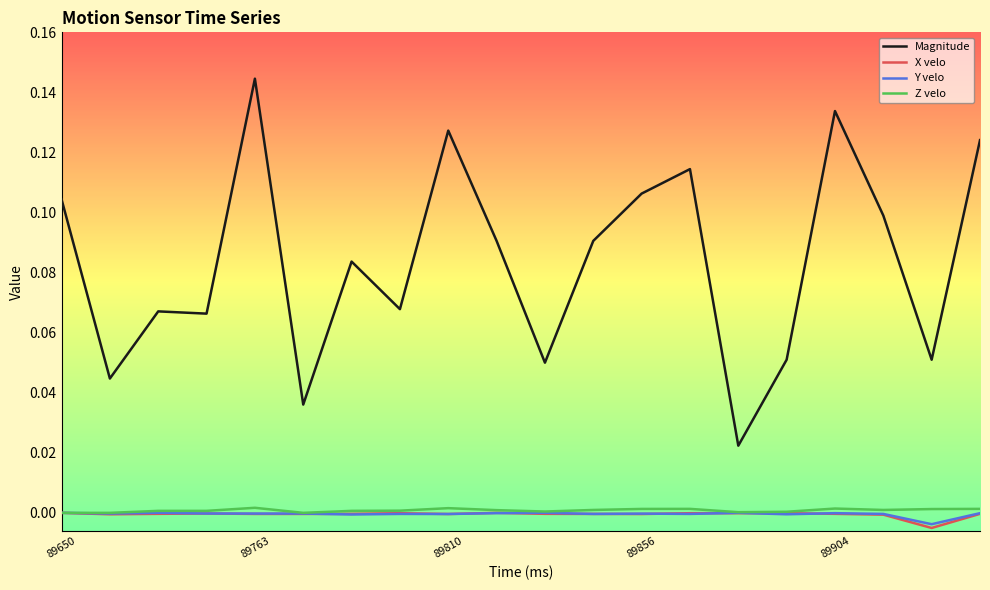

Which series has the largest total across all categories?

Magnitude